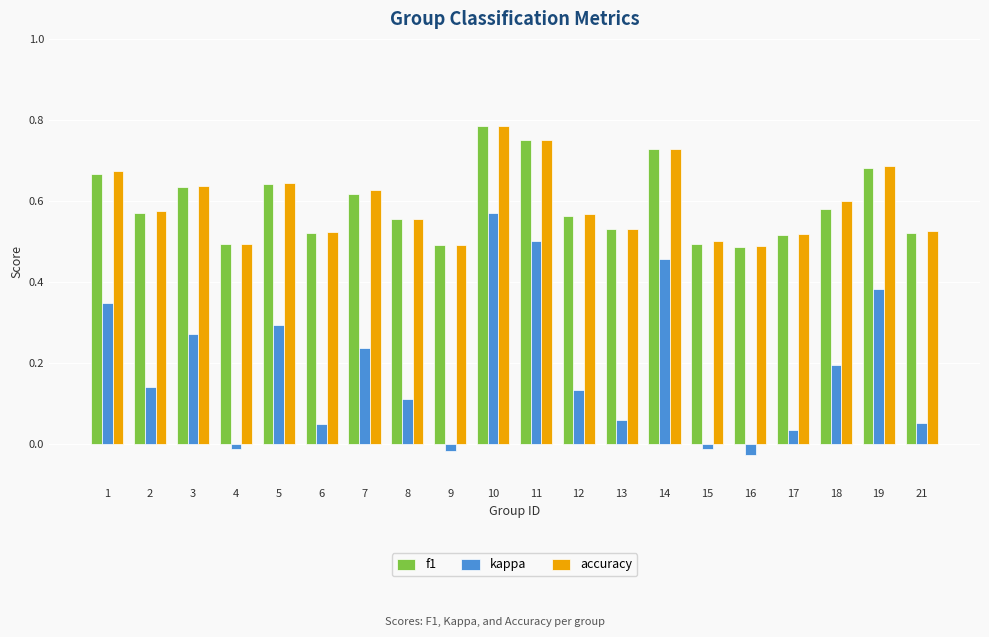

Is it true that f1 equals 0.6 at 18?

True